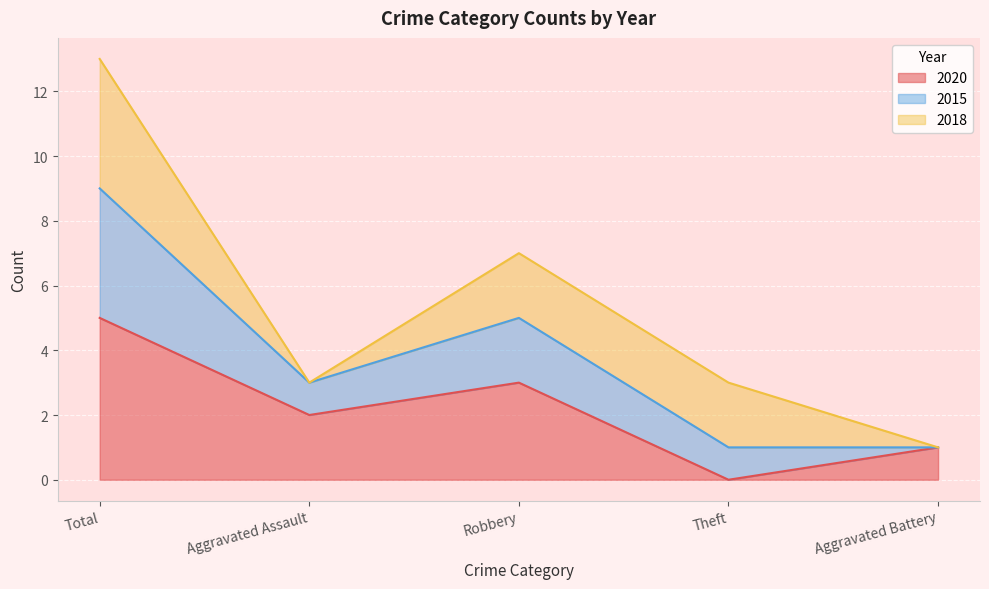

What are all the series names shown in the legend?

2020, 2015, 2018